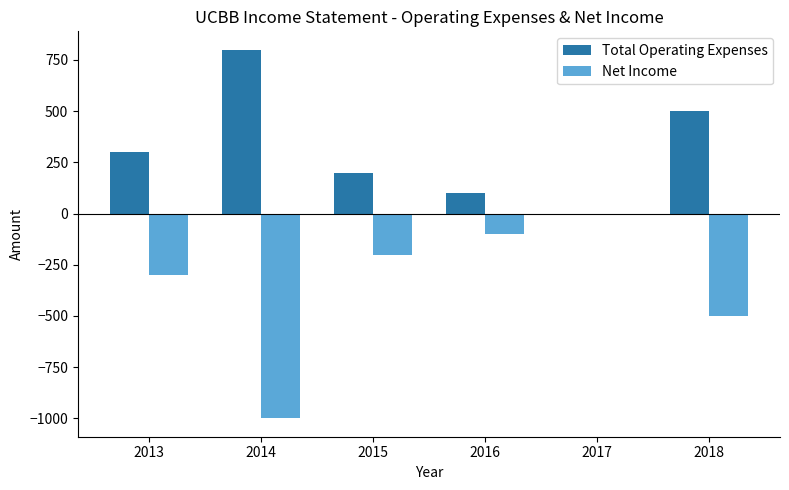

Reading left to right, transcribe all the data shown in this chart.

Total Operating Expenses: 2013=300	2014=800	2015=200	2016=100	2017=0	2018=500
Net Income: 2013=-300	2014=-1000	2015=-200	2016=-100	2017=0	2018=-500